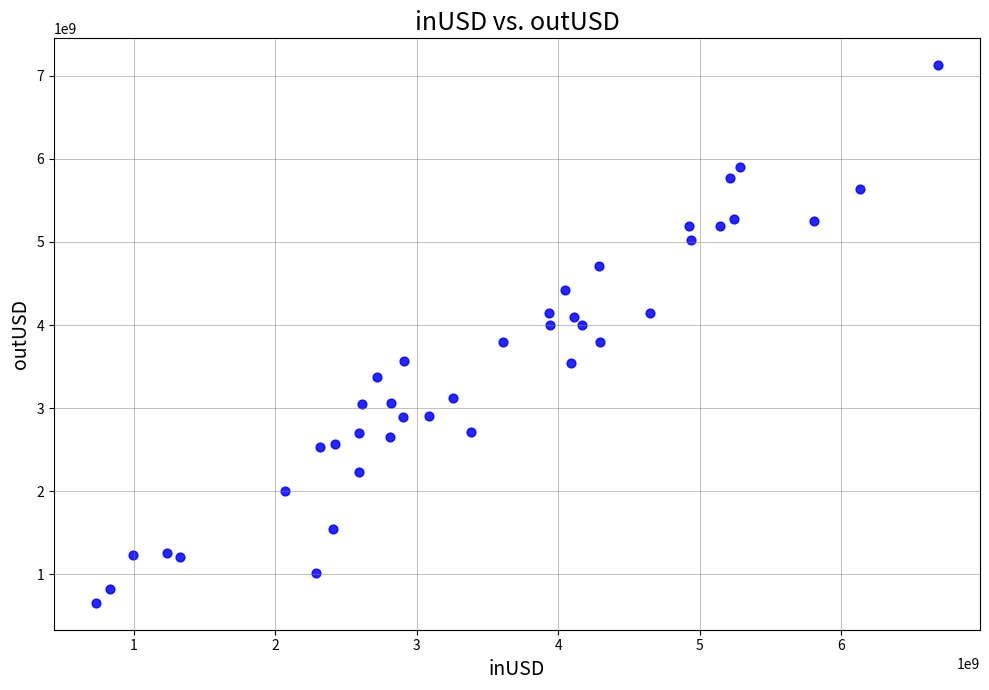

What is the range of X values (max minus min)?

5946976957.7